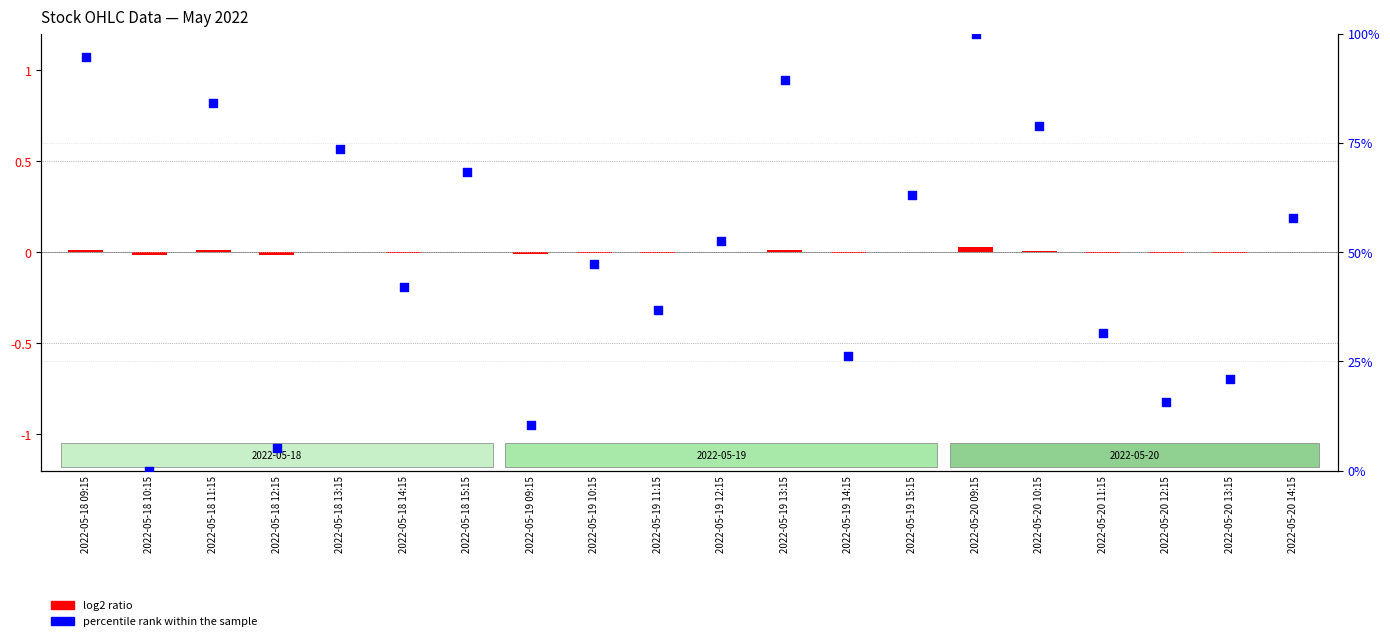

Which series reaches the minimum Y coordinate?

log2 ratio